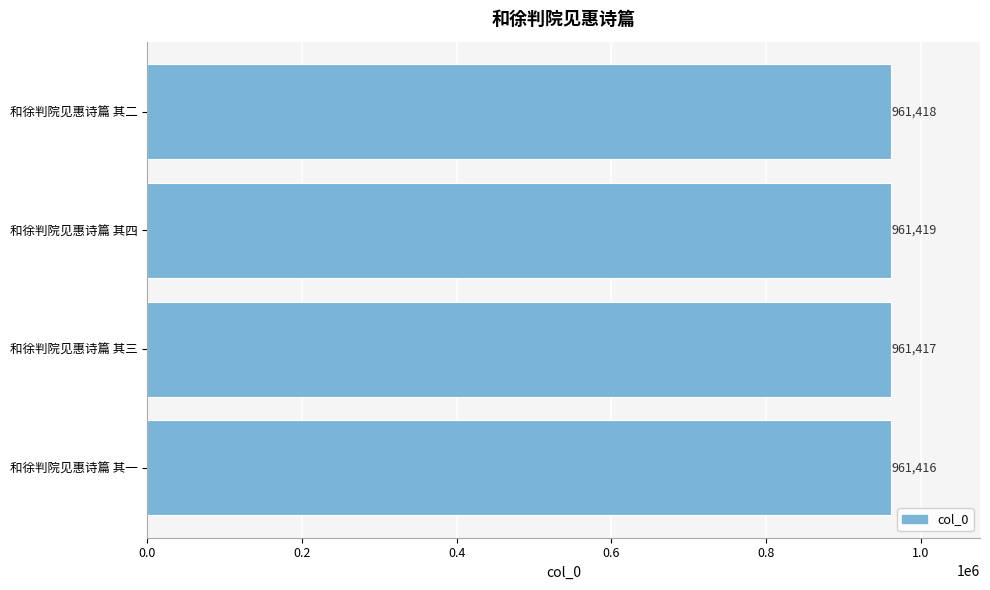

What is the difference between the maximum and minimum values?

3